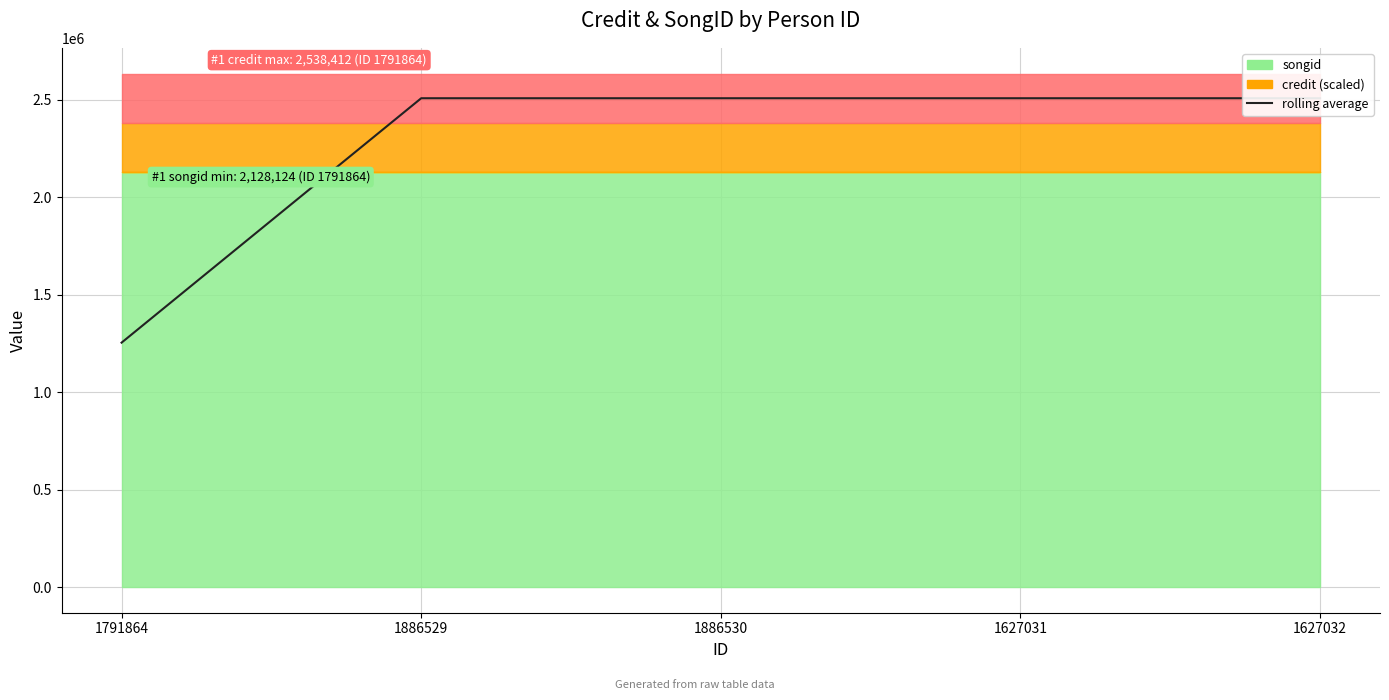

What is the greatest value displayed?

2508885.8